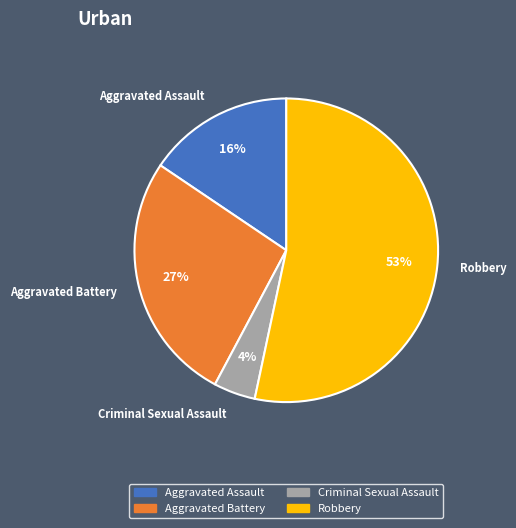

Between Criminal Sexual Assault and Aggravated Battery, which is larger?

Aggravated Battery